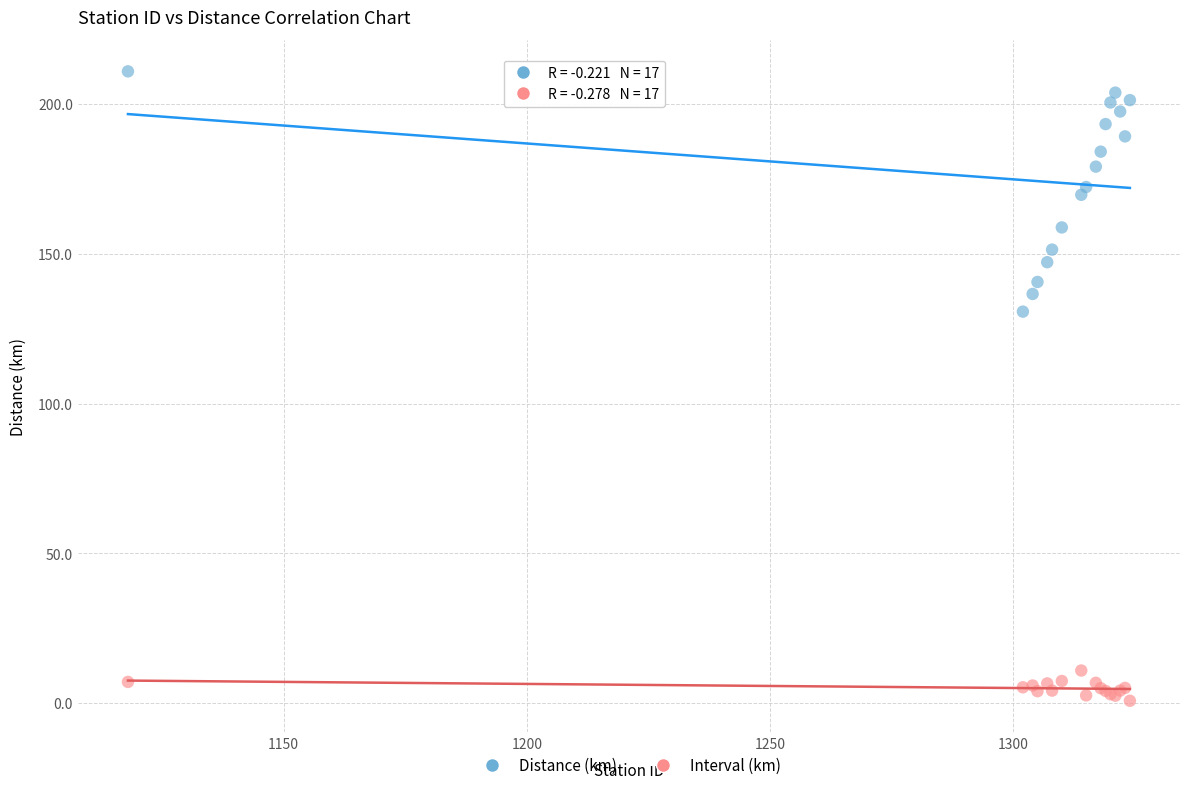

What are all the series names shown in the legend?

Distance (km), Interval (km)